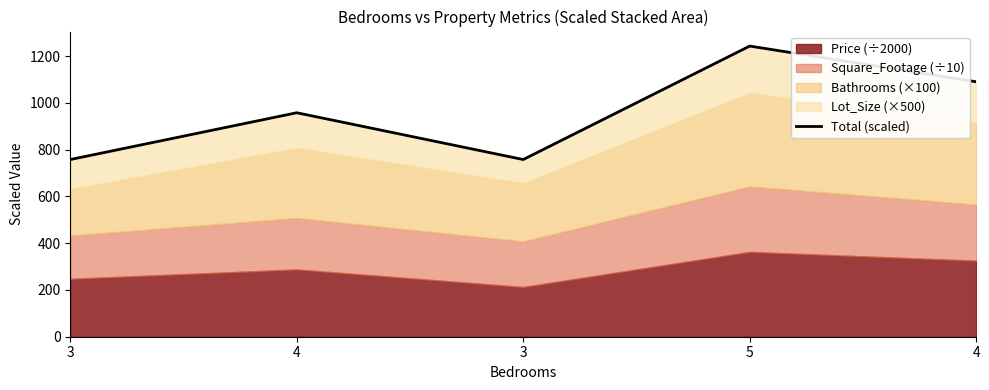

List the labels in order of value, smallest first.

3, 3, 4, 4, 5